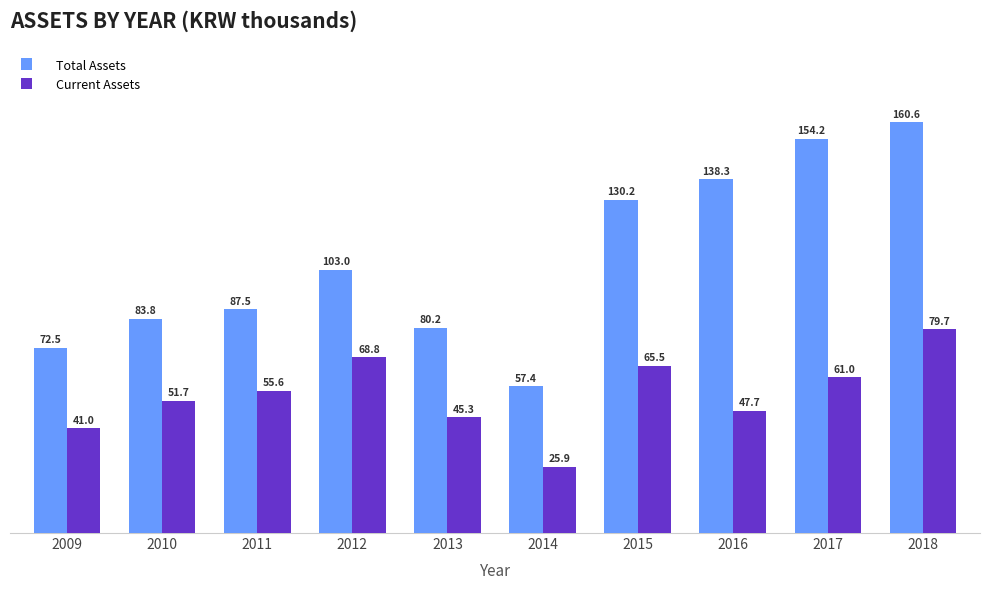

What is the smallest value displayed?

25914229